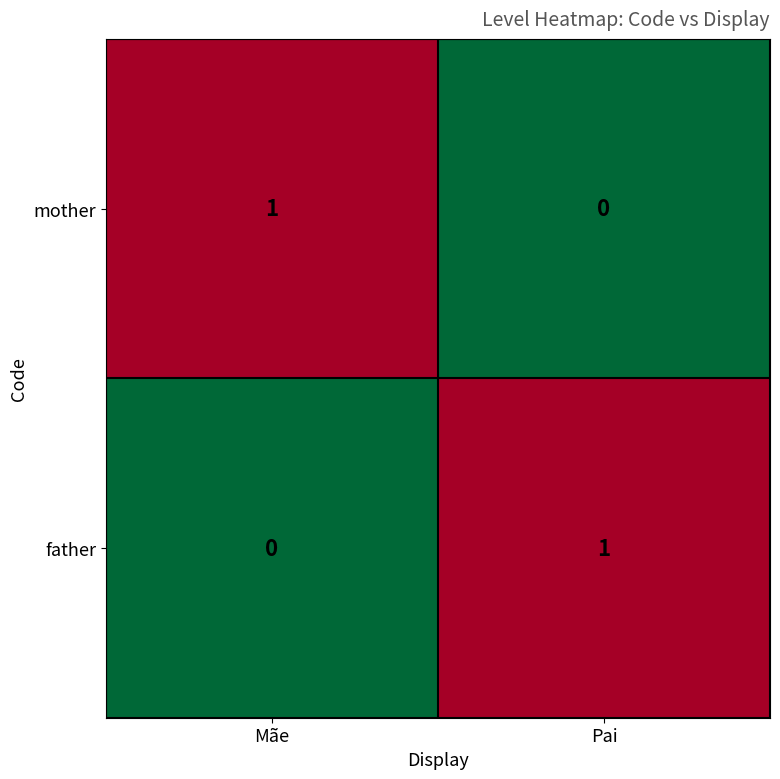

Where is father nearest to the value 0?

Mãe